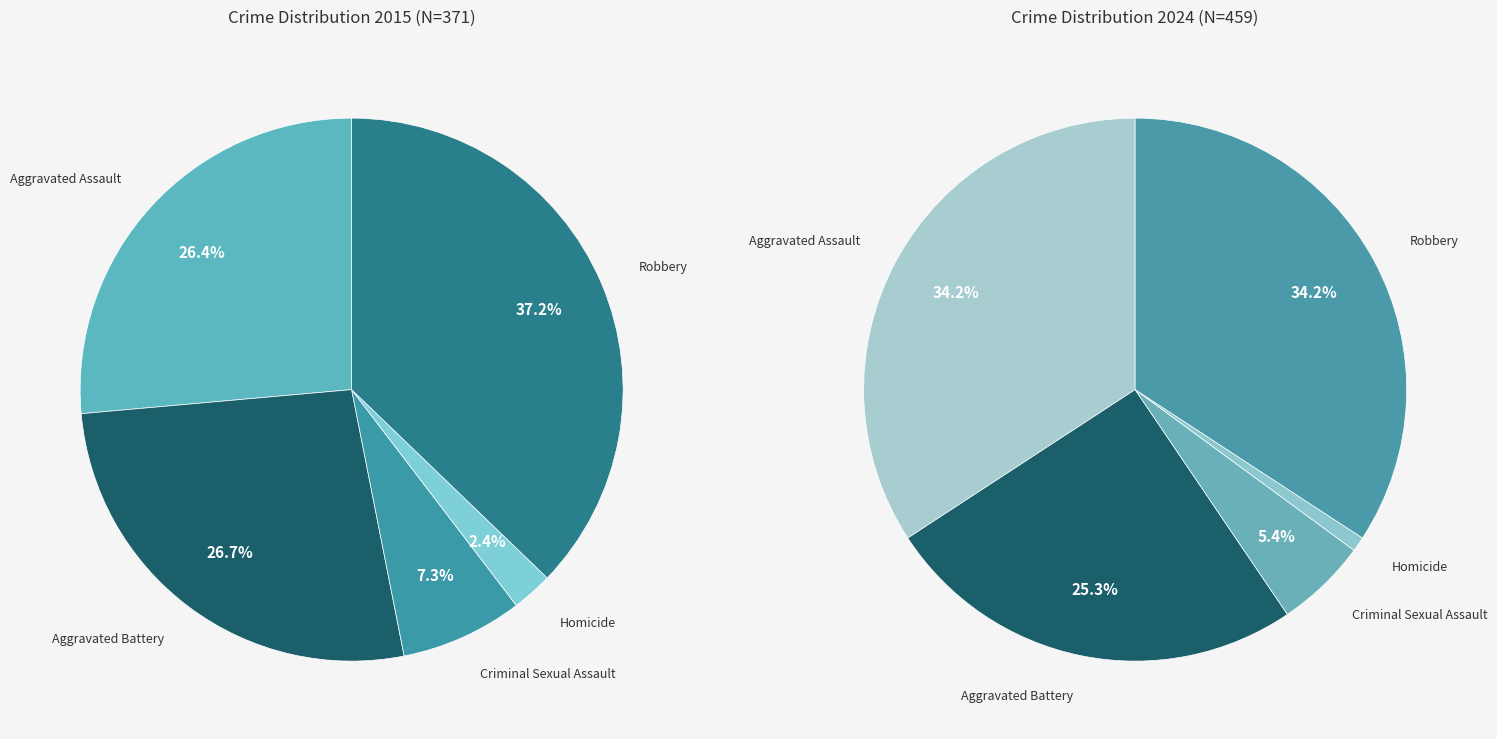

The 2 slice represents 11% of the pie. True or false?

False